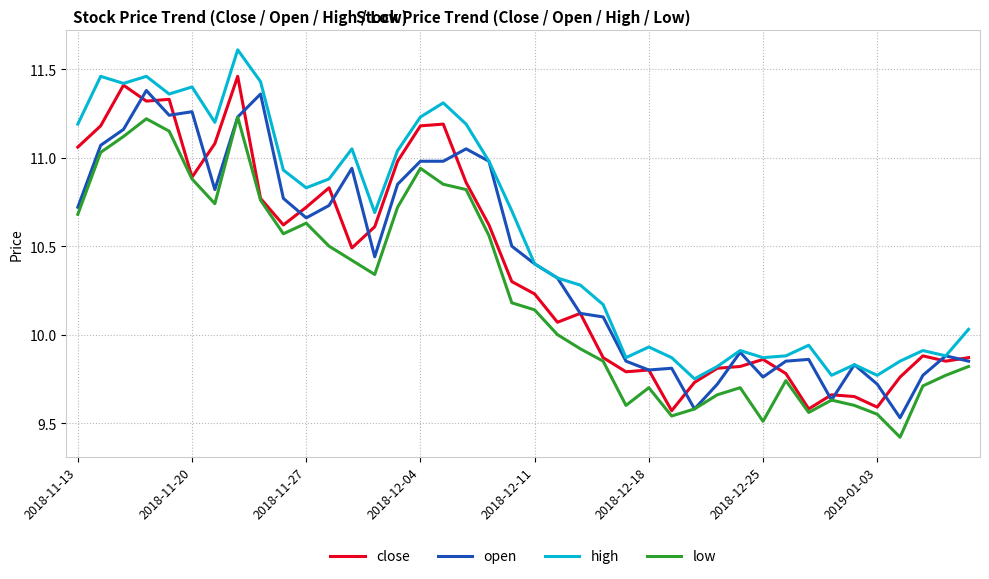

Does the chart display data point markers on the line(s)?

No